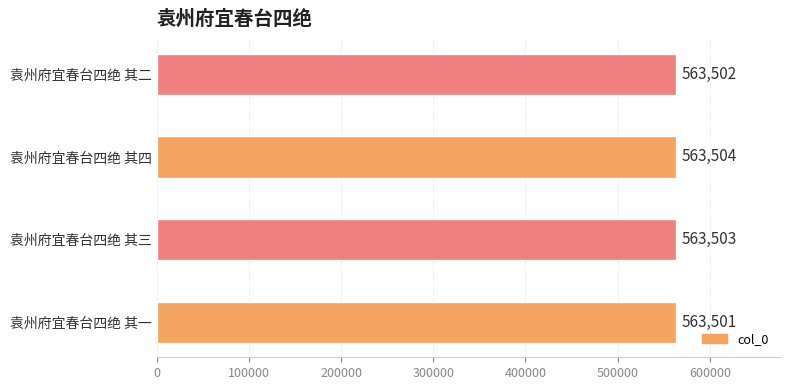

How many bars are there in total?

4